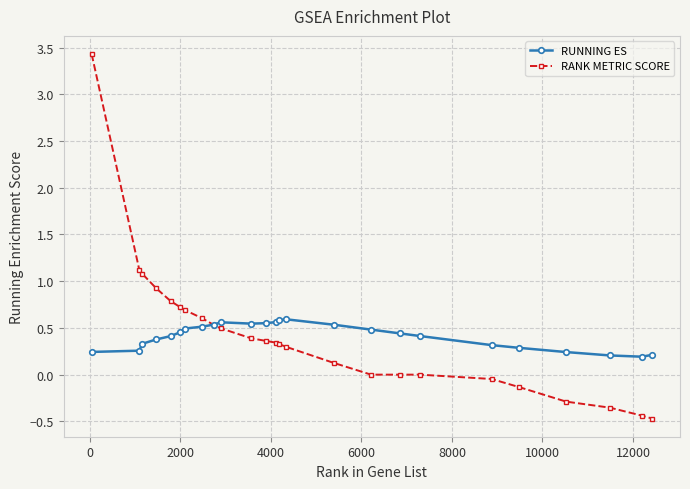

What is the minimum value shown in the chart?

-0.5